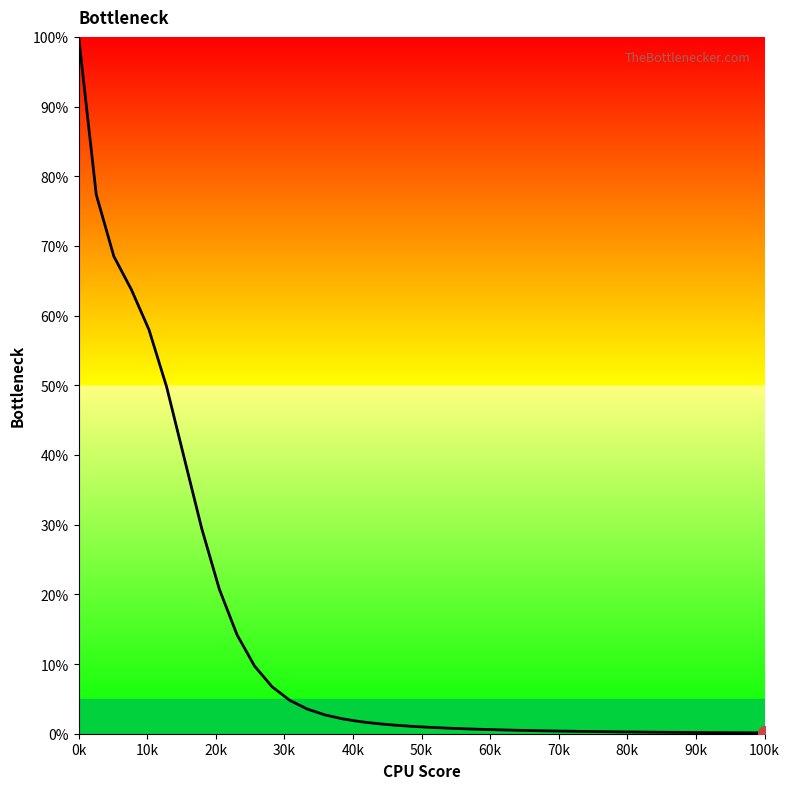

What is the greatest value displayed?

100.0